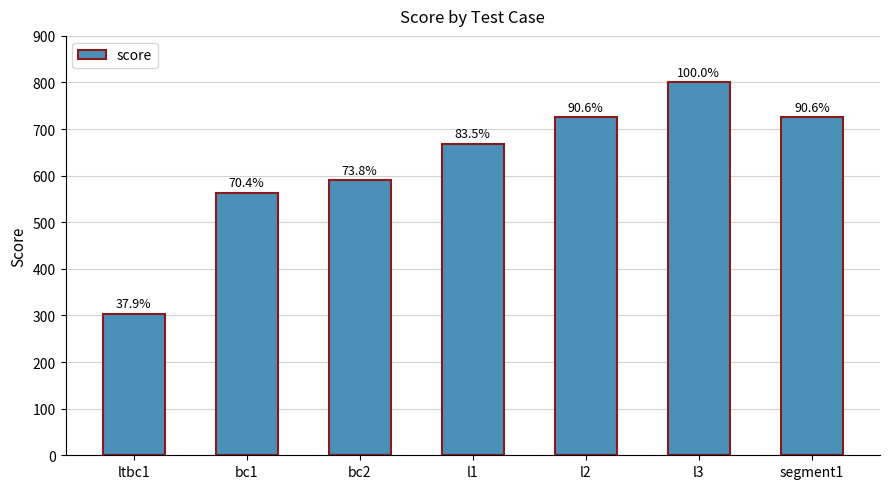

How many bars are there in total?

7